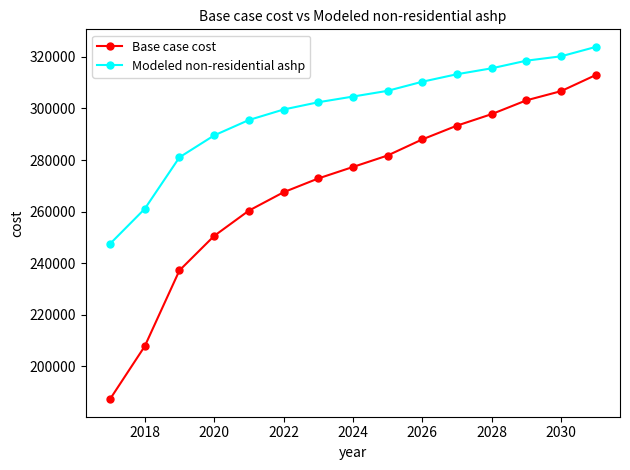

What is the minimum value shown in the chart?

187279.7